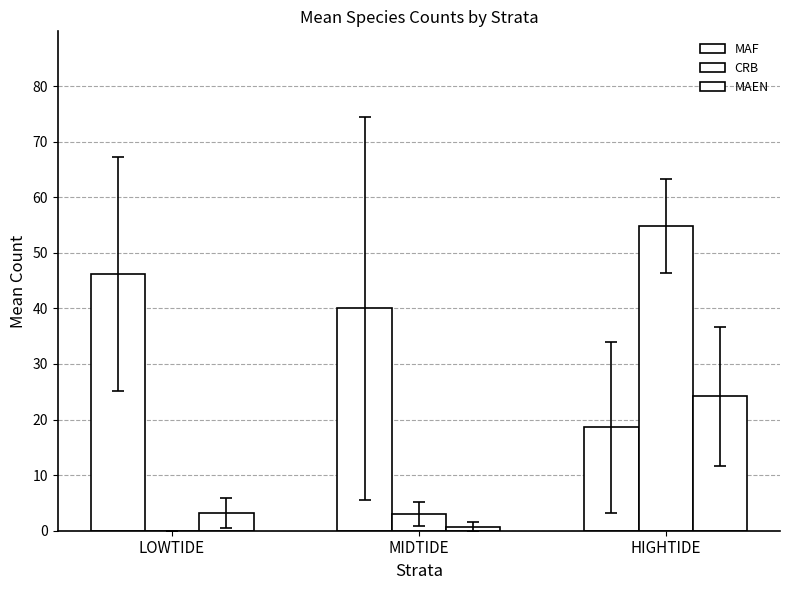

What is the lowest value of the MAF series?

18.6